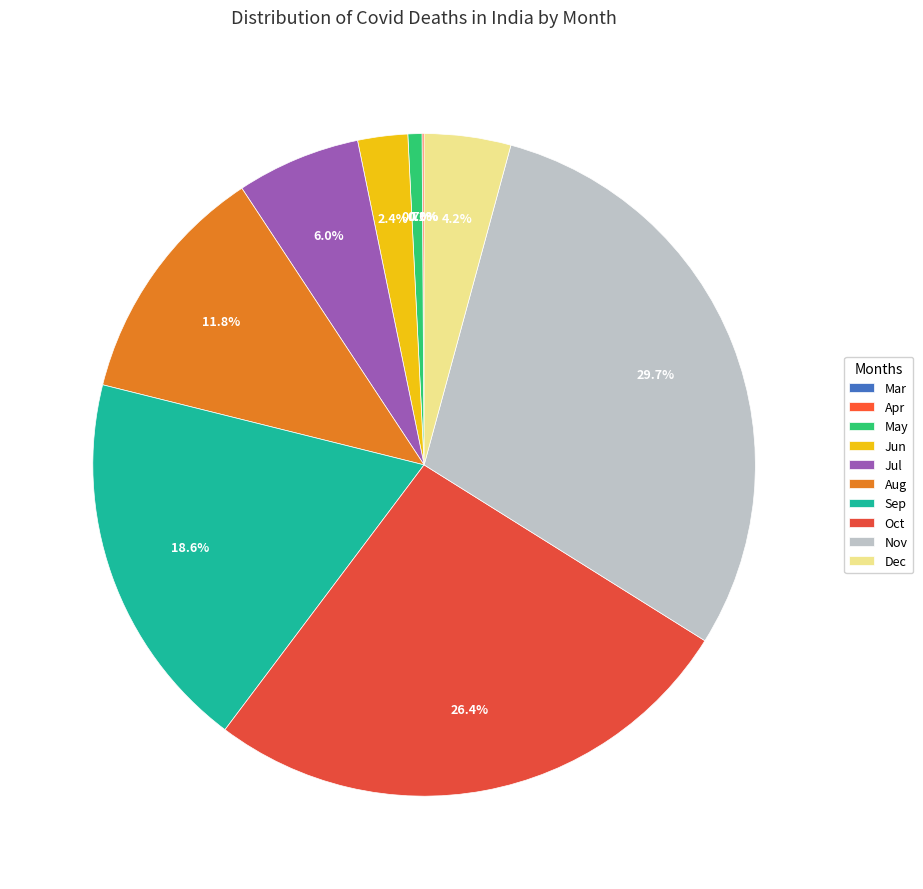

Does any single category account for the majority?

No